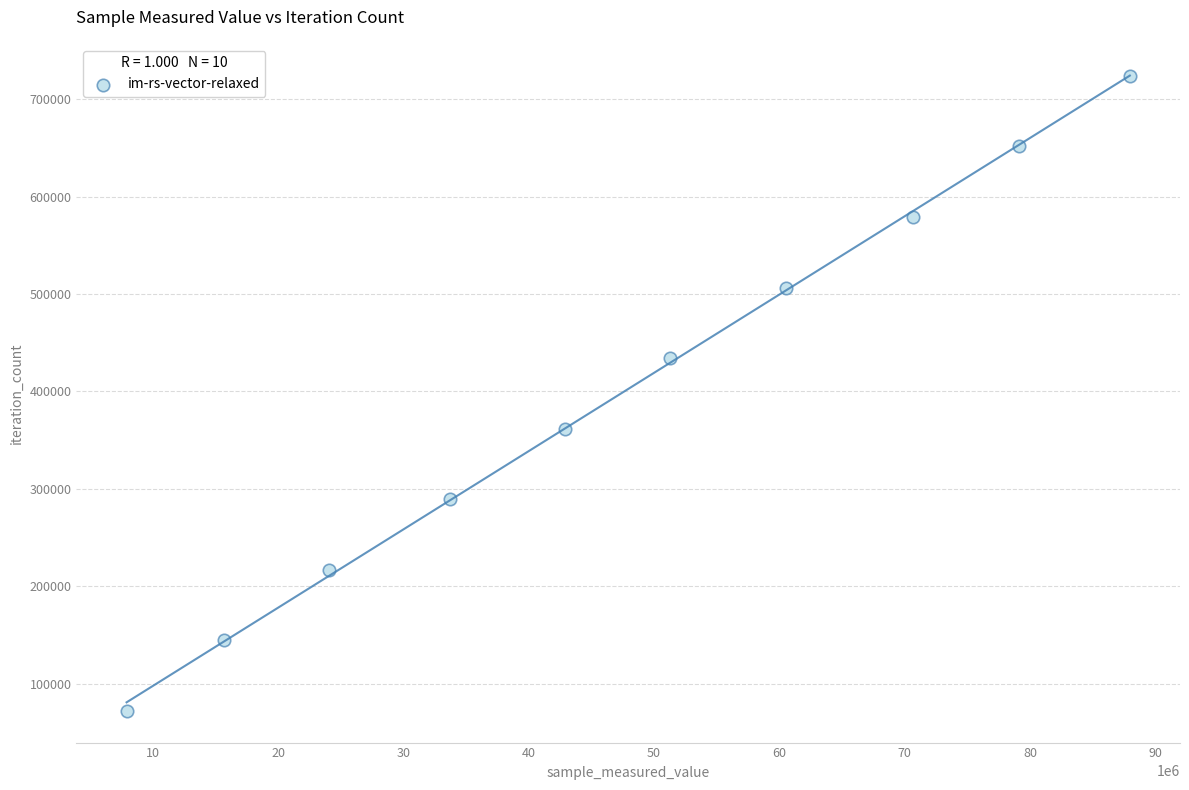

What is the average X value?

47376784